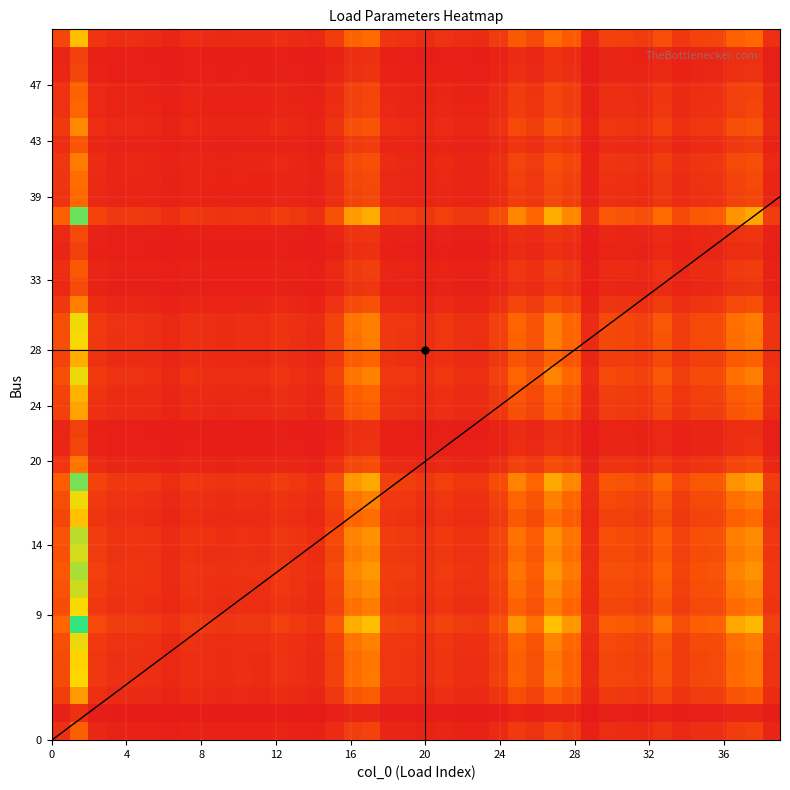

What is the minimum value shown in the chart?

0.3